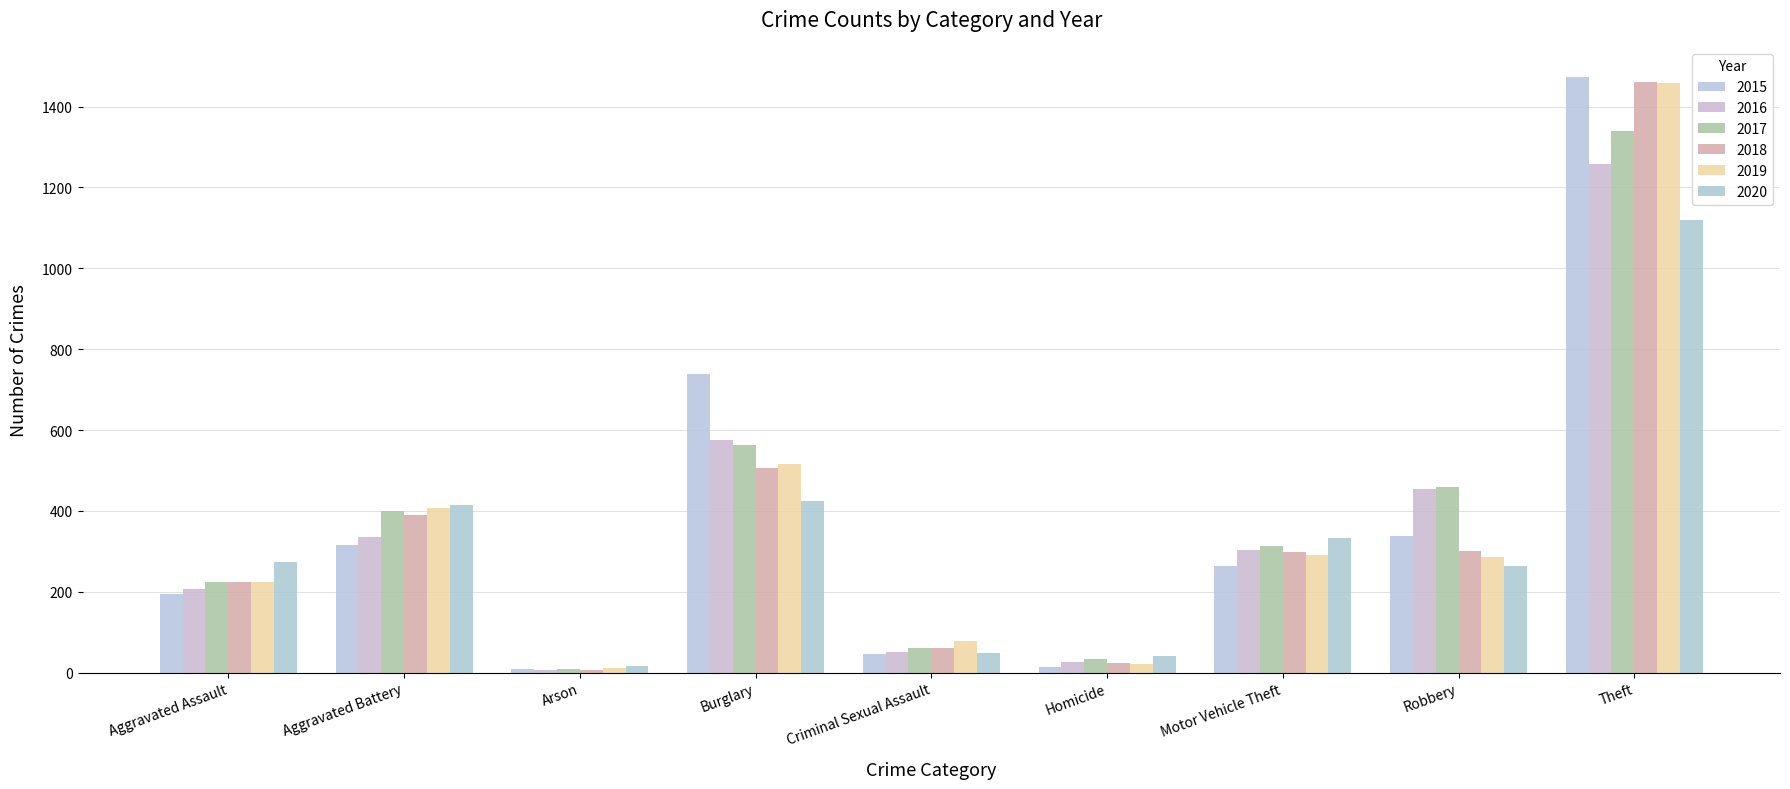

What is the total value across all series at Motor Vehicle Theft?

1800